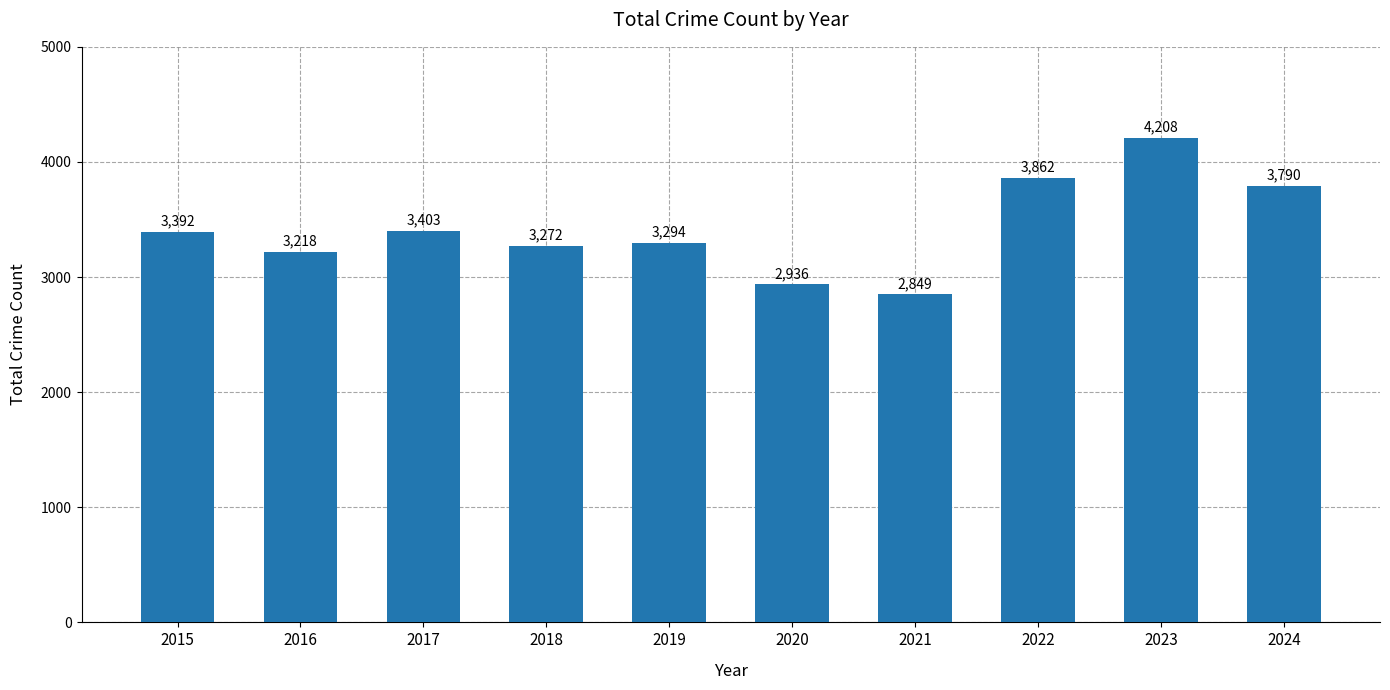

What is the ratio of the value at 2019 to the value at 2022?

0.9